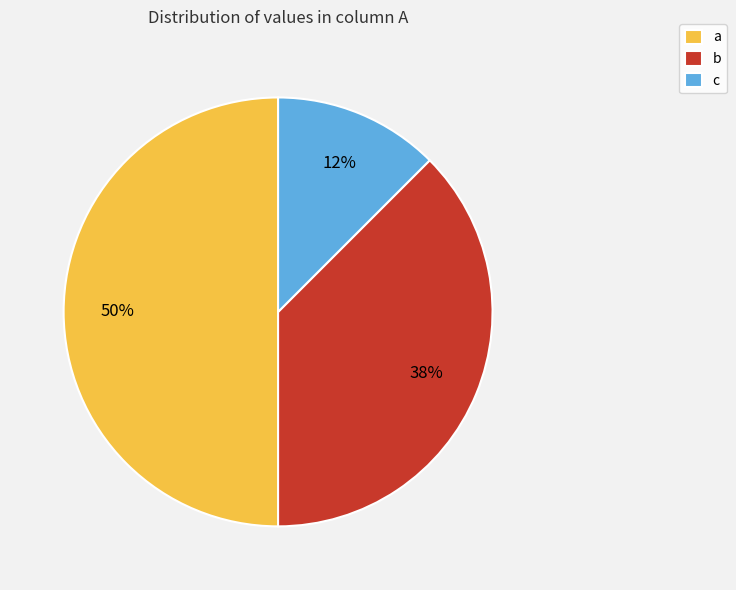

To the nearest percent, what is the difference between the a and b slice percentages?

12%